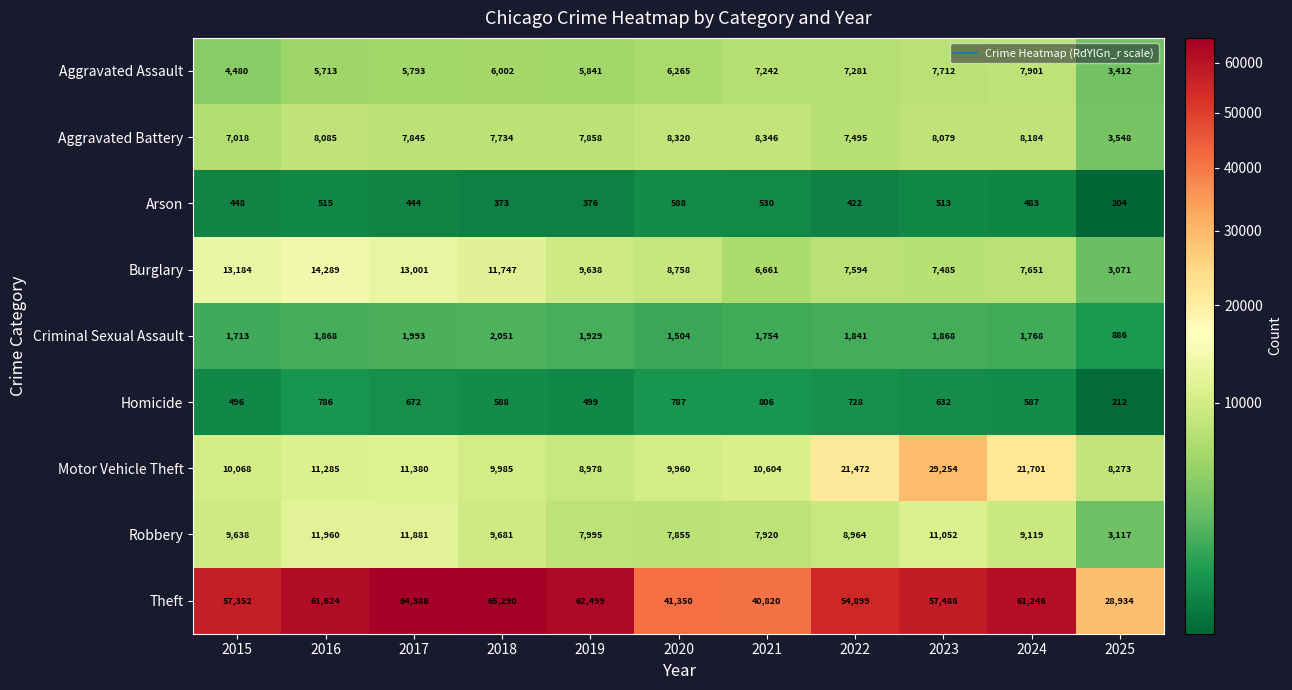

The value of Theft at 2021 is 40820. True or false?

True